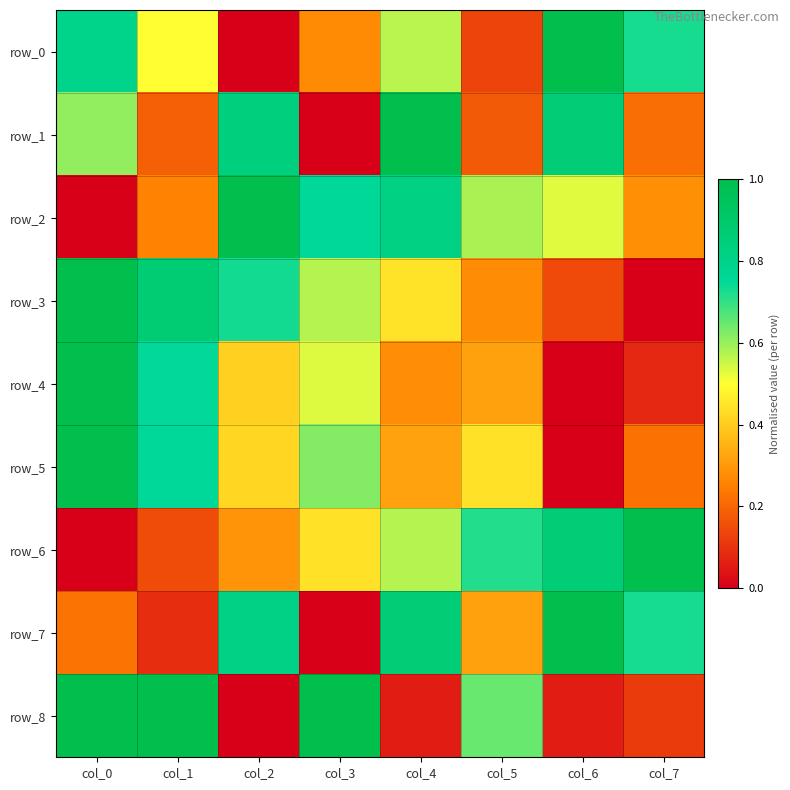

Rank the categories by row_1 value from highest to lowest.

col_4, col_6, col_2, col_0, col_7, col_1, col_5, col_3